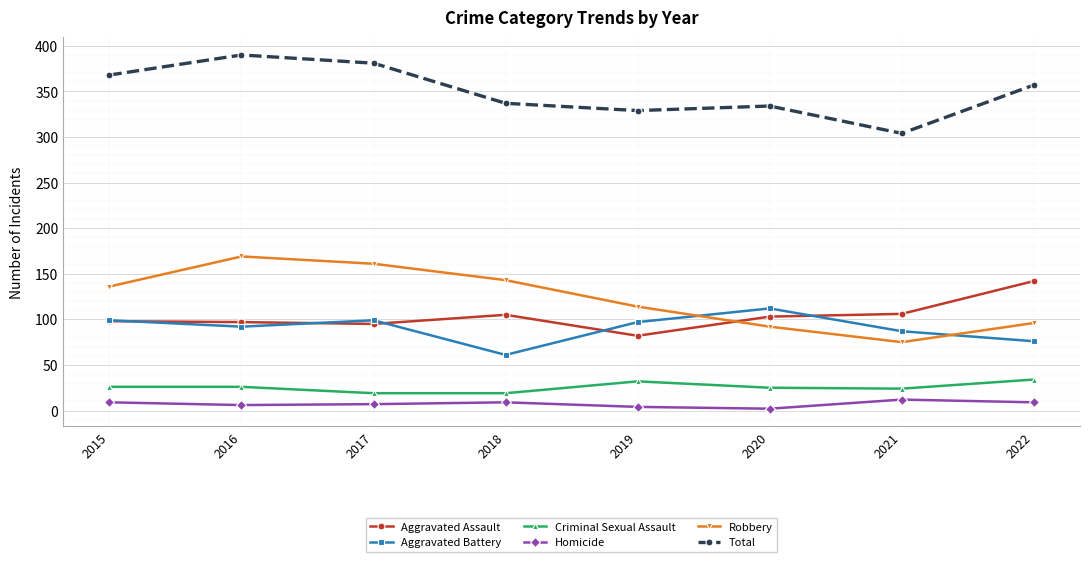

What are all the series names shown in the legend?

Aggravated Assault, Aggravated Battery, Criminal Sexual Assault, Homicide, Robbery, Total